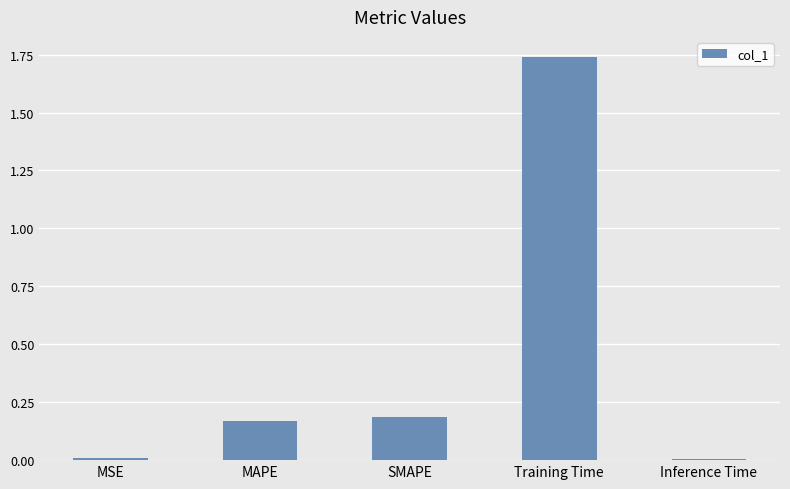

Which has a higher value, SMAPE or MSE?

SMAPE